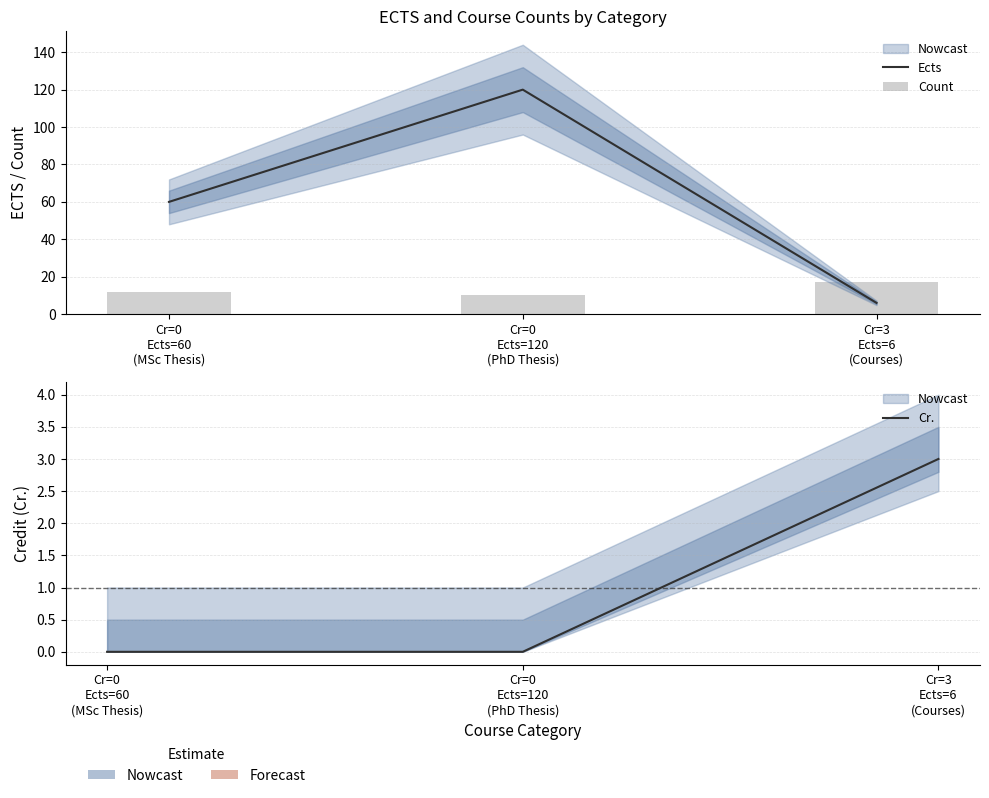

What is the maximum value for Cr.?

3